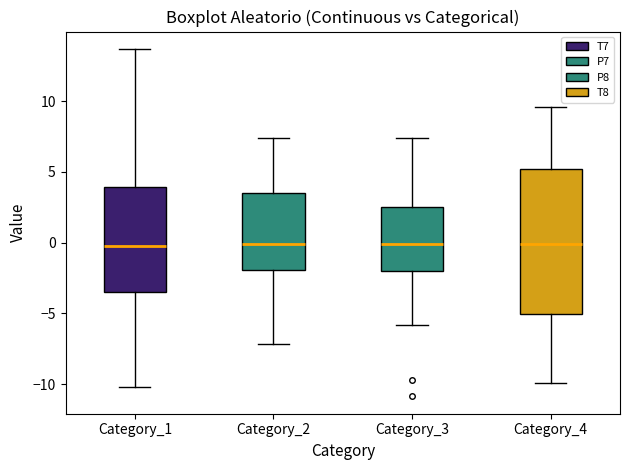

Reading left to right, transcribe this box plot: for each box, give where its median line is, the range the box spans, and where its two whiskers end, as read against the y-axis. The values are not printed on the chart, so give them approximately, as read against the axis.

Category_1: median 0.0, box -3.5 to 4.0, whiskers -10.0 to 13.5
Category_2: median 0.0, box -2.0 to 3.5, whiskers -7.0 to 7.5
Category_3: median 0.0, box -2.0 to 2.5, whiskers -6.0 to 7.5
Category_4: median 0.0, box -5.0 to 5.0, whiskers -10.0 to 9.5